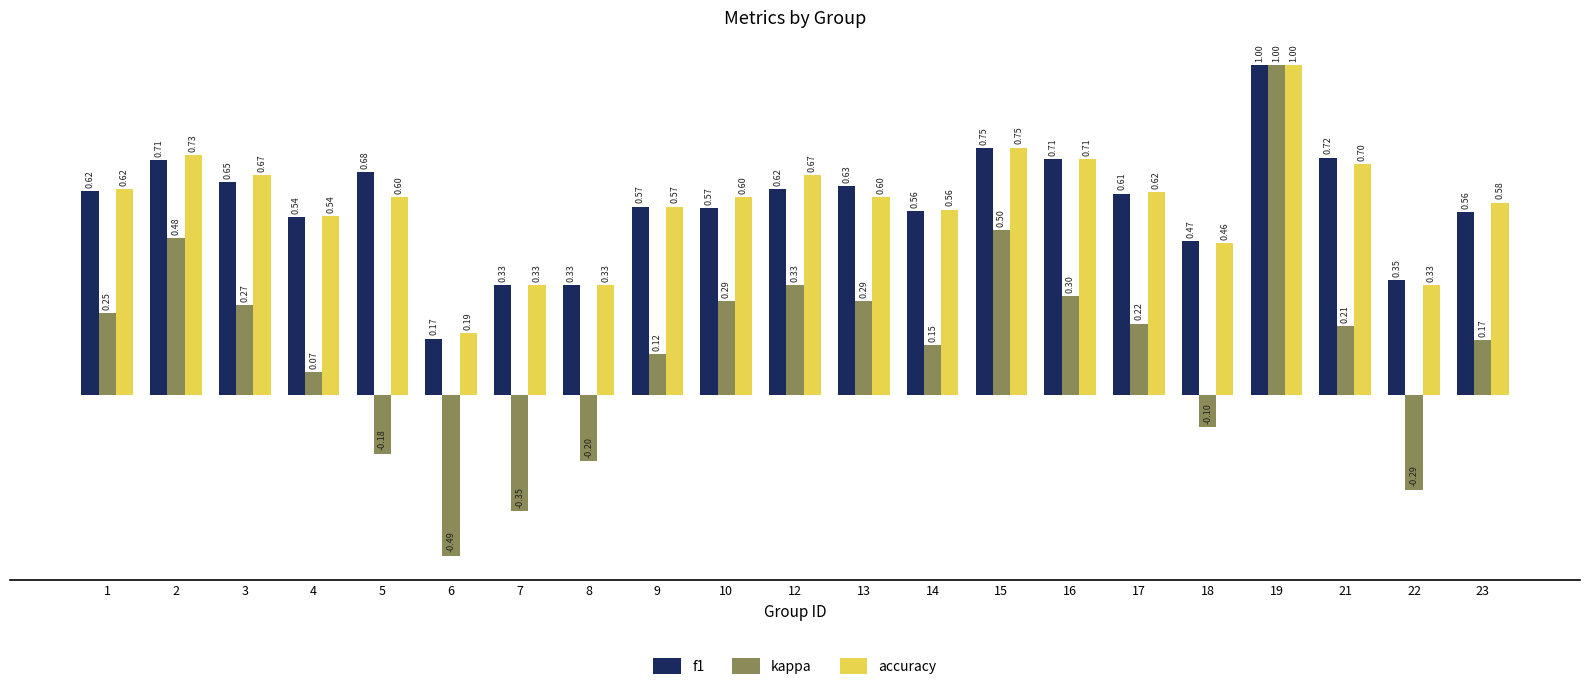

At 18, list the series in order from smallest to largest.

kappa, accuracy, f1